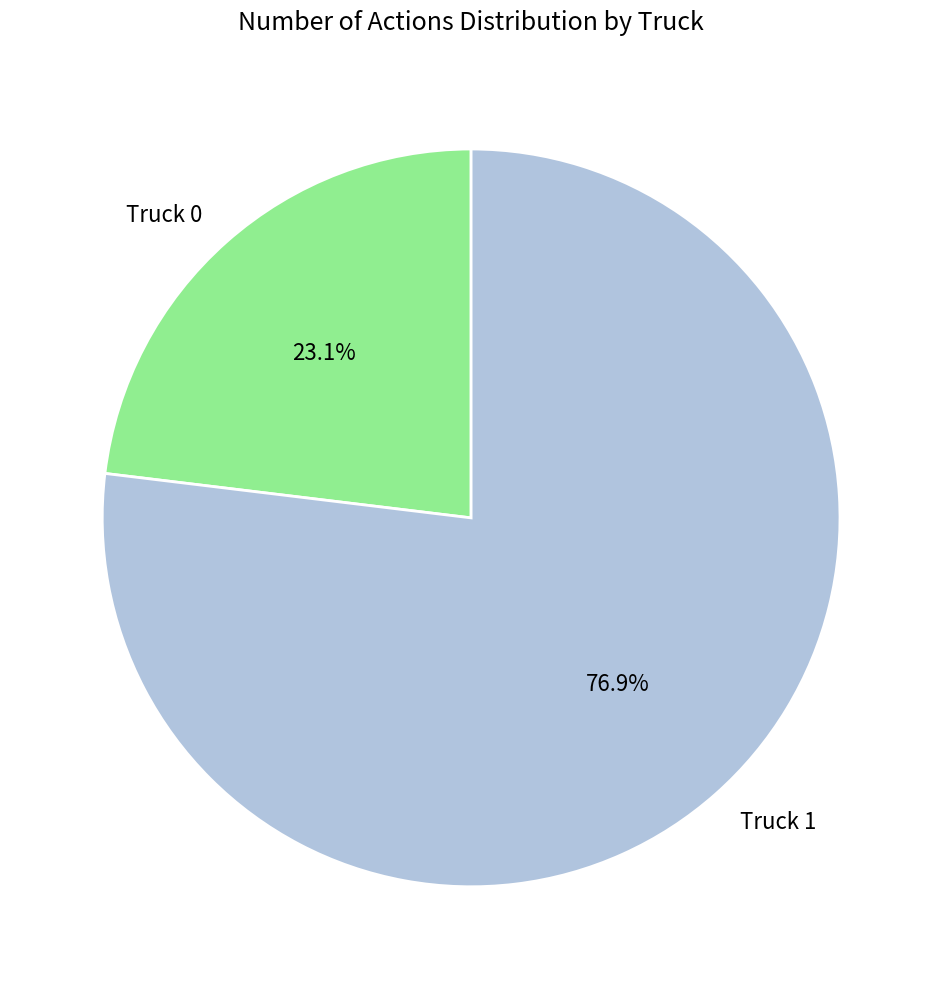

To the nearest percent, what portion does Truck 0 represent?

23%